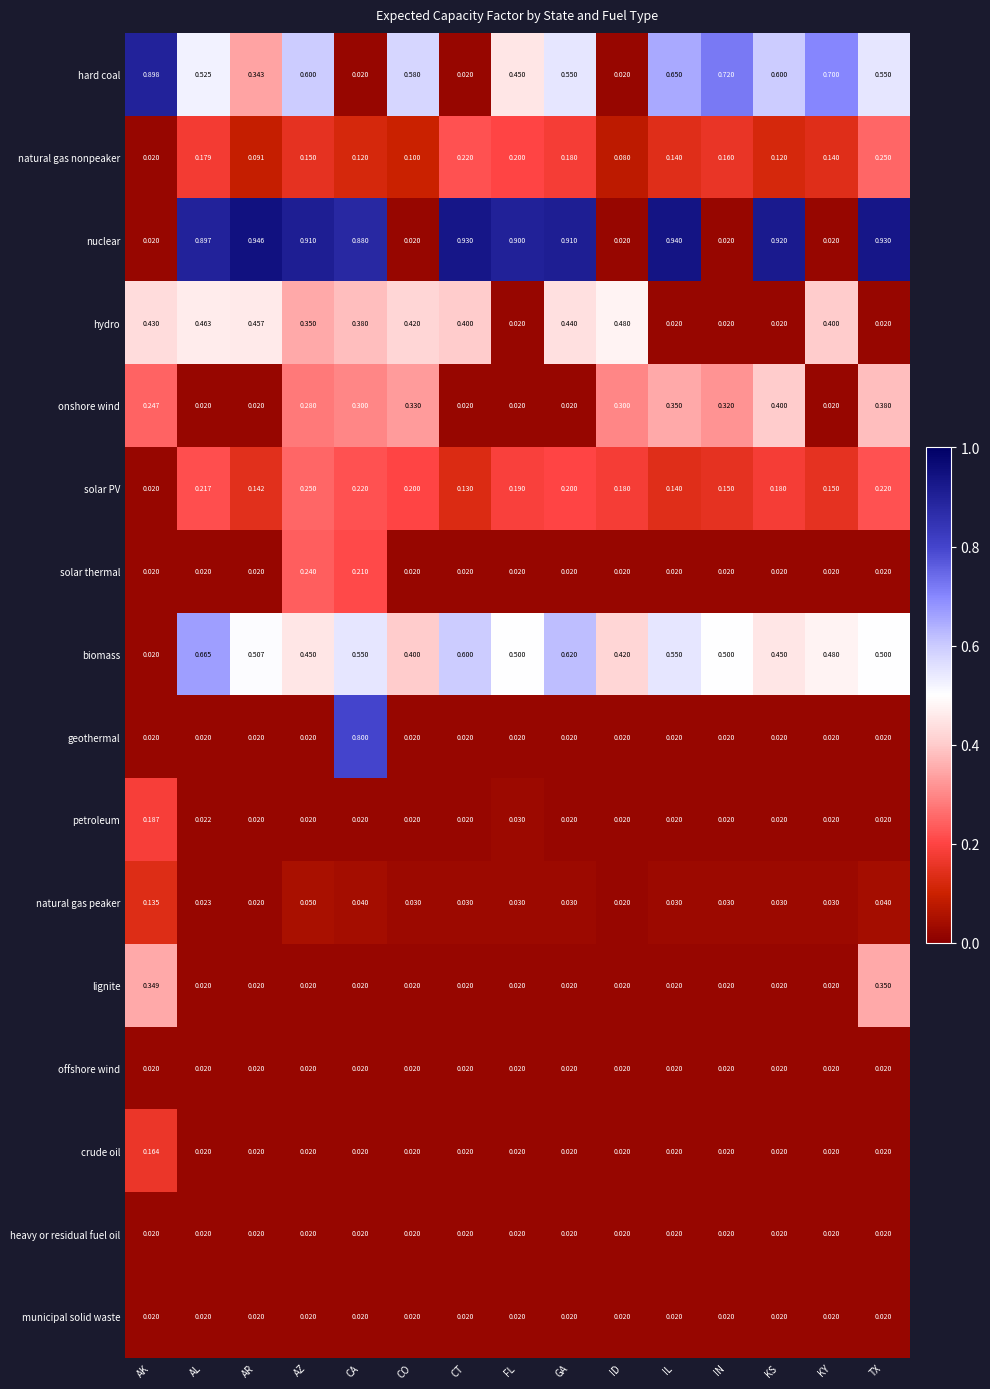

What is the total value across all series at AR?

2.7